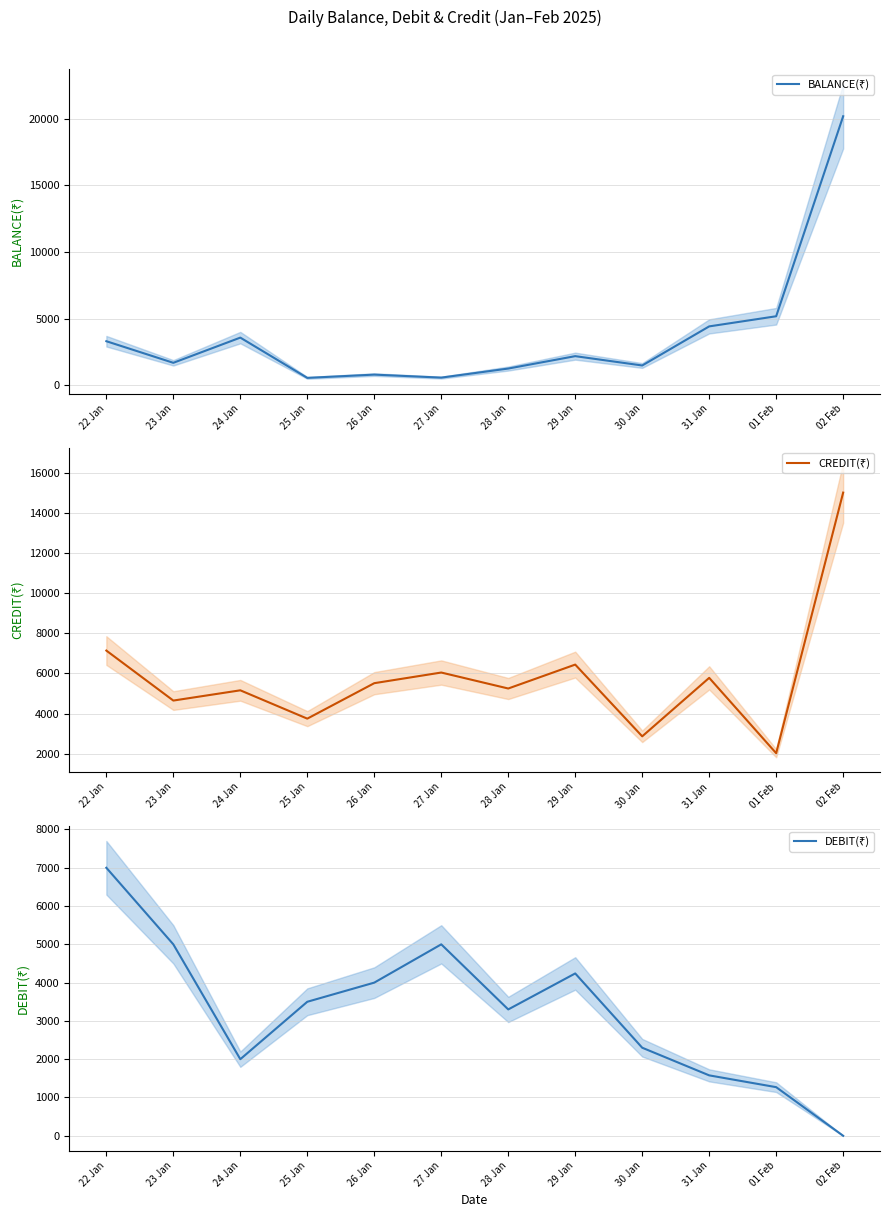

Rank the series at 23 Jan from highest to lowest value.

DEBIT(₹), CREDIT(₹), BALANCE(₹)